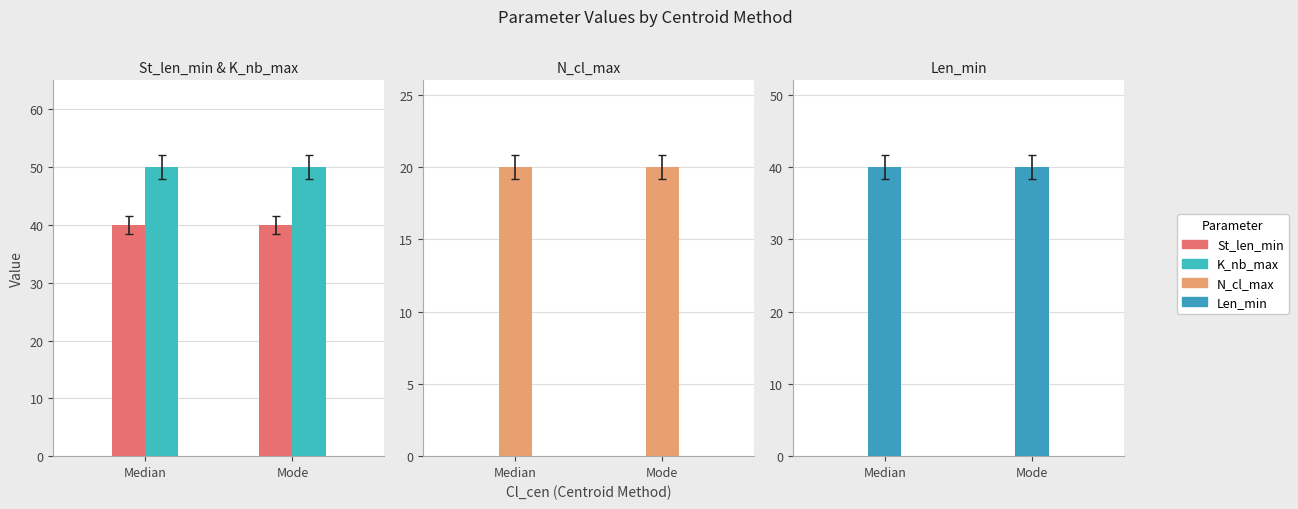

What is the maximum value shown in the chart?

50